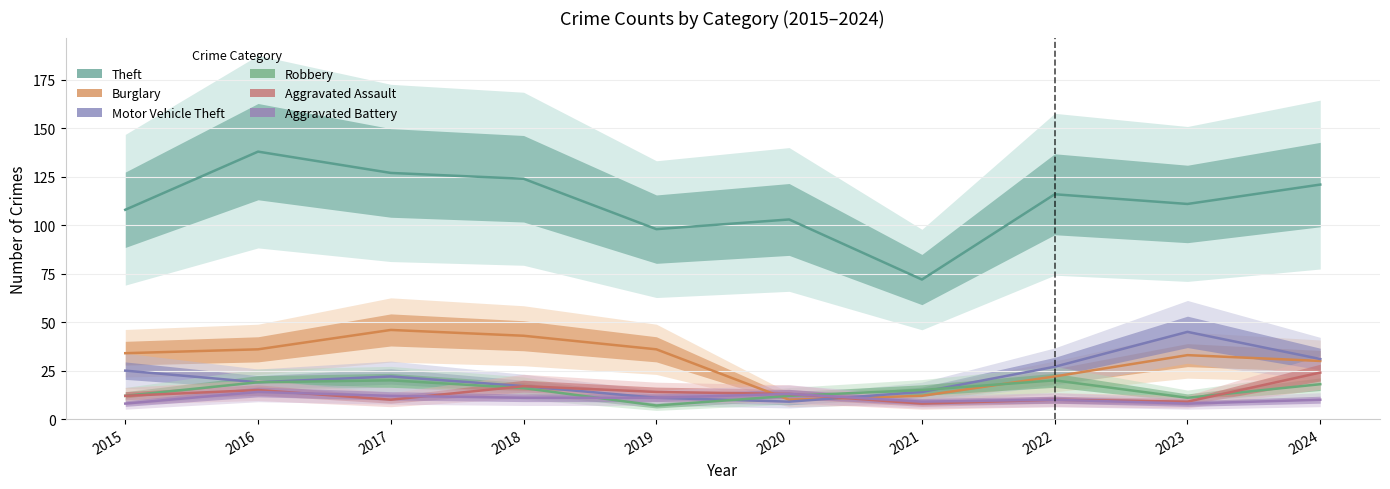

Which series has the widest spread of values?

Theft